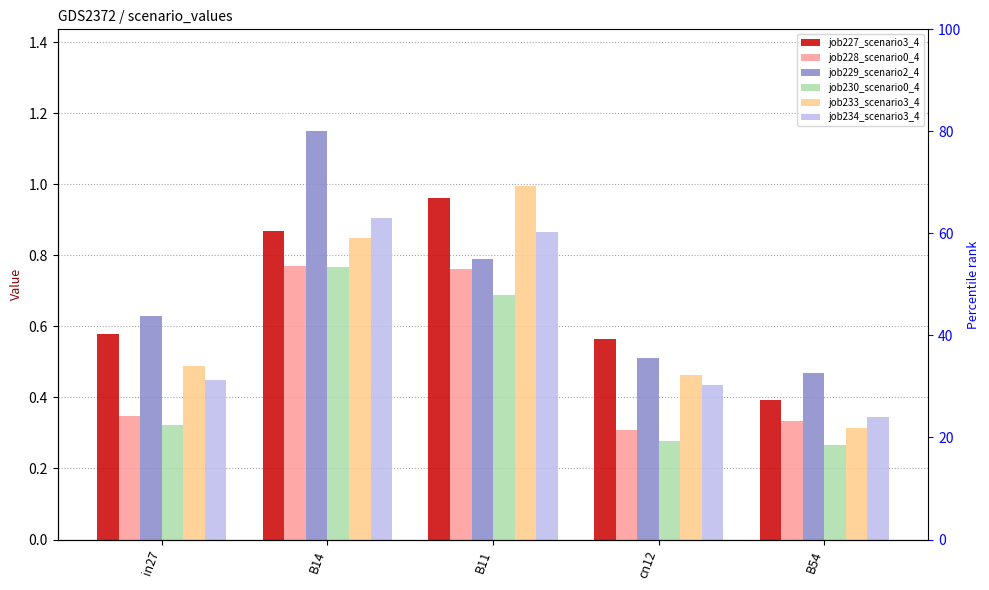

Between B11 and in27, which is larger?

B11